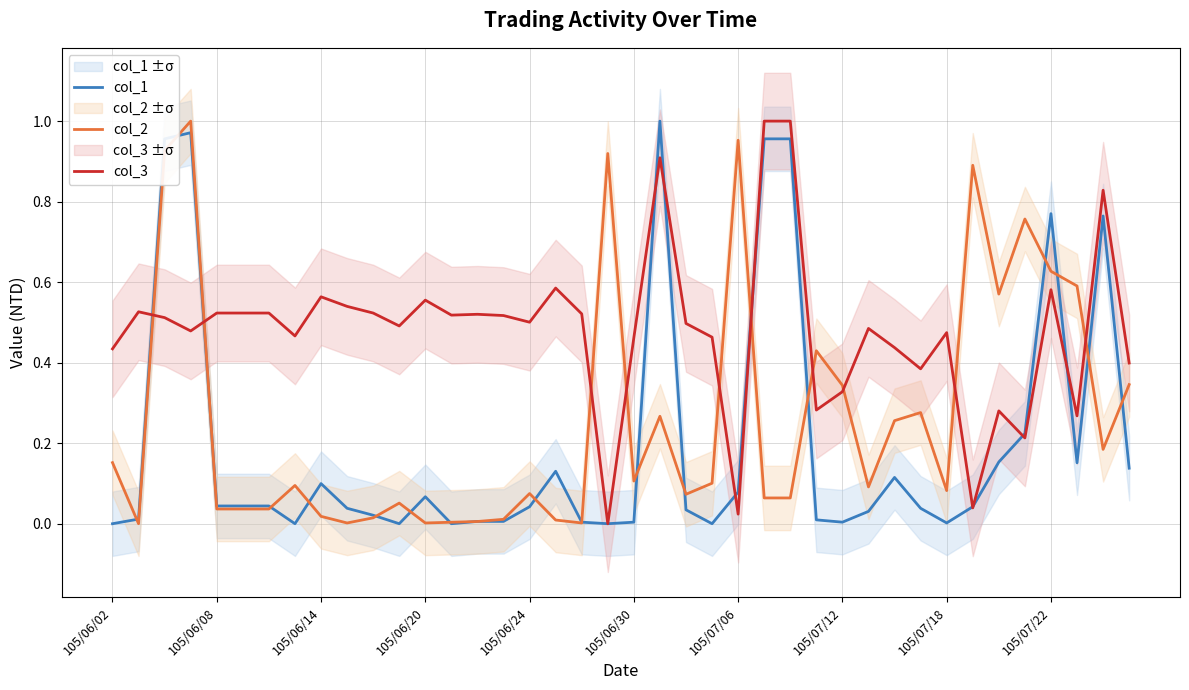

The value of col_3 at 105/07/18 is 0.8. True or false?

False